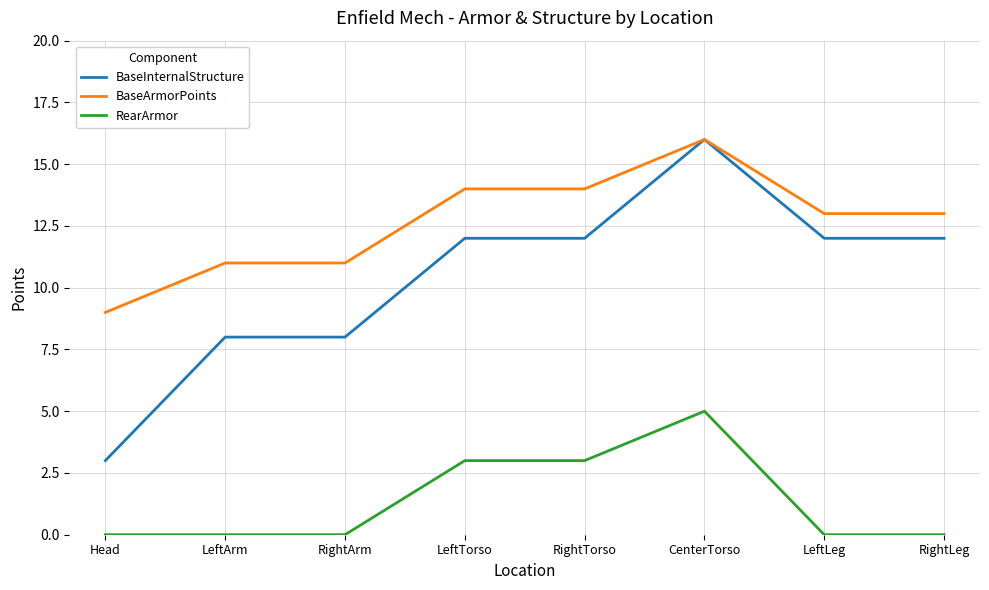

What is the sum of the RearArmor values at LeftArm and LeftTorso?

3